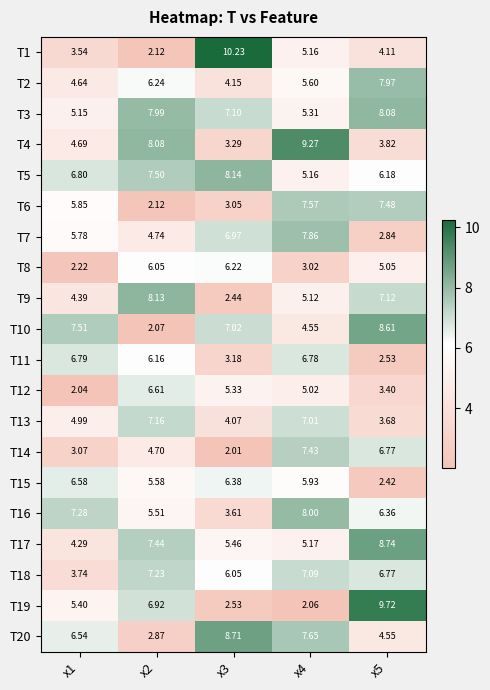

Is the value of T19 at x1 greater than the value of T7 at x5?

Yes